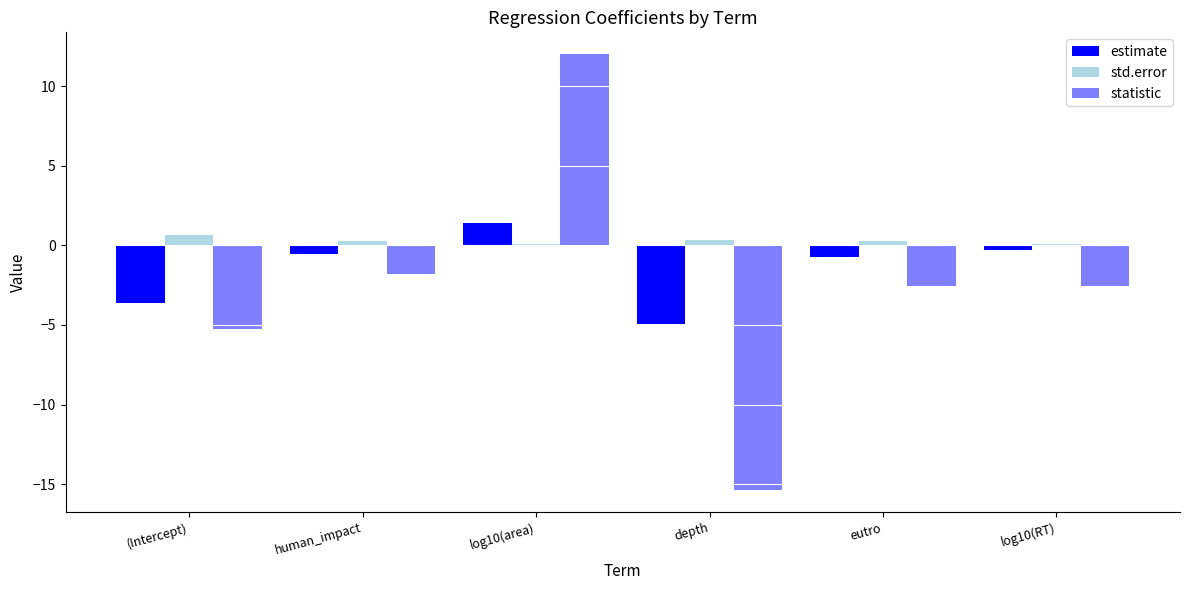

At how many categories does at least one series exceed 2?

1